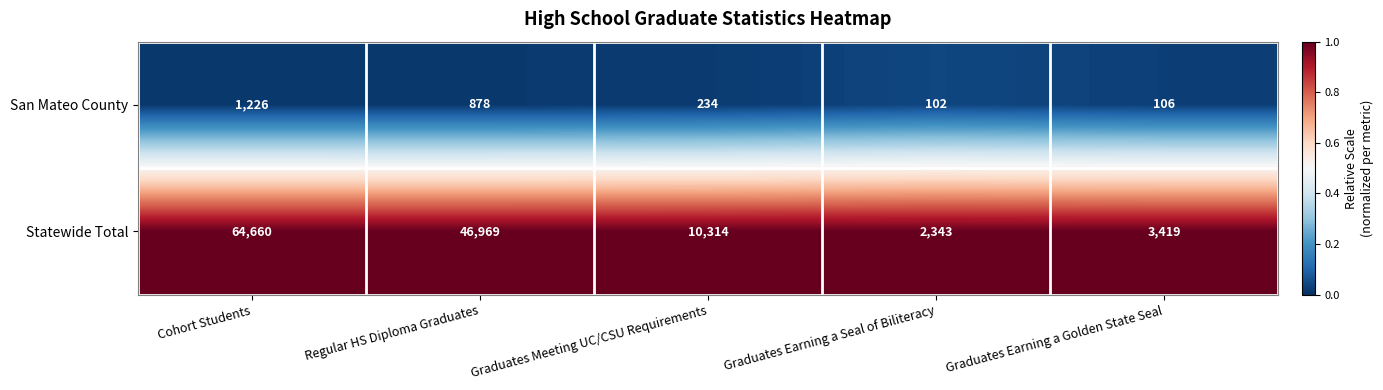

Which series has the widest spread of values?

Statewide Total